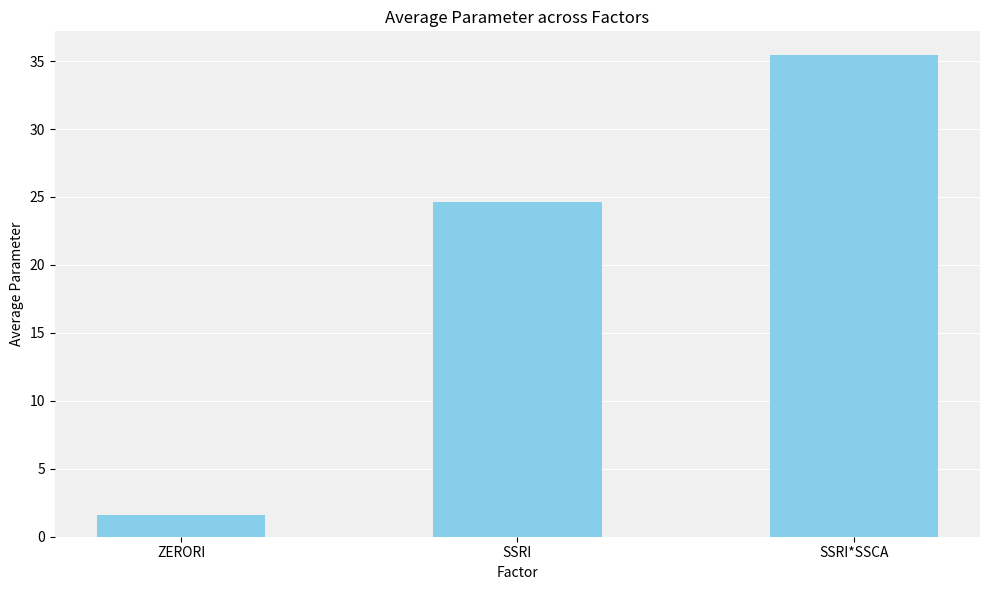

What is the label of the 1st bar from the left?

ZERORI